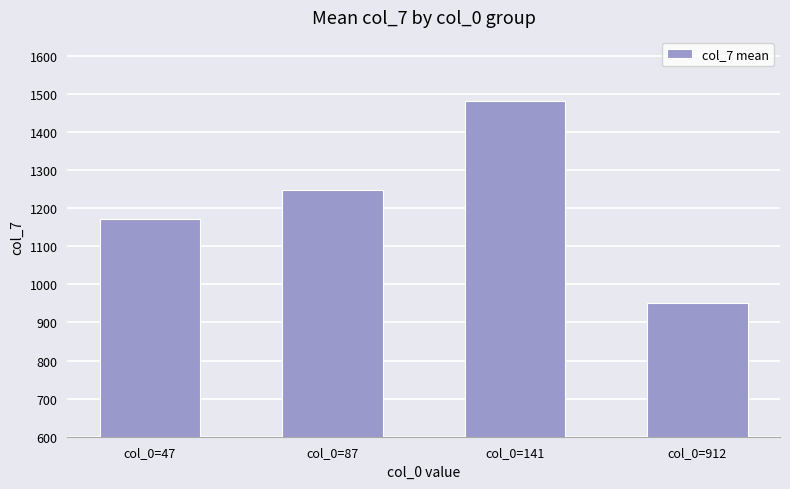

How many bars are there in total?

4